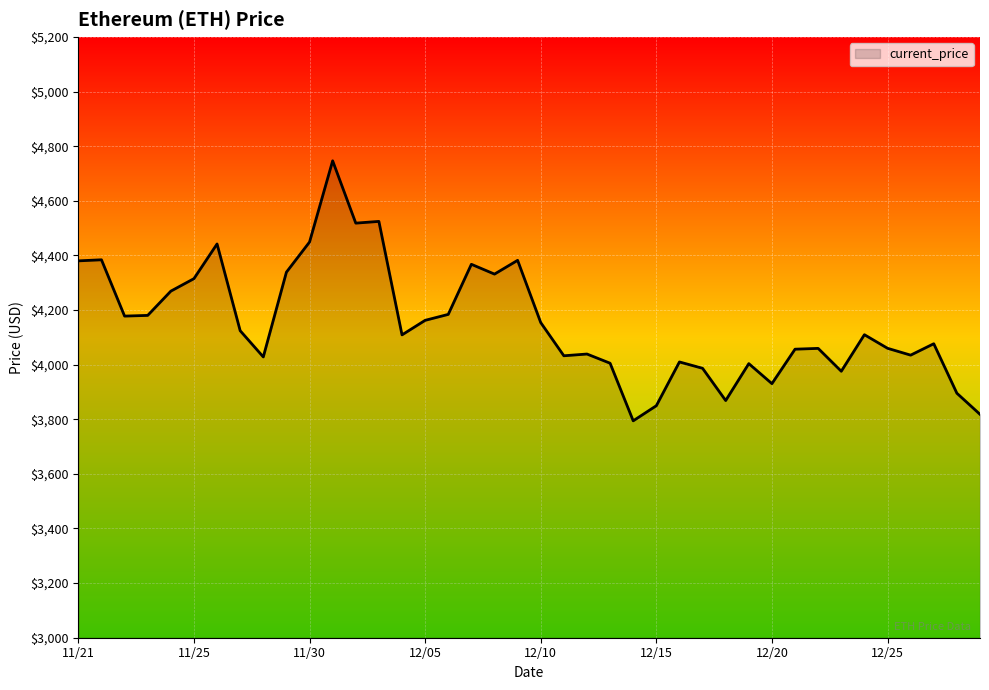

What is the maximum value shown in the chart?

4746.4